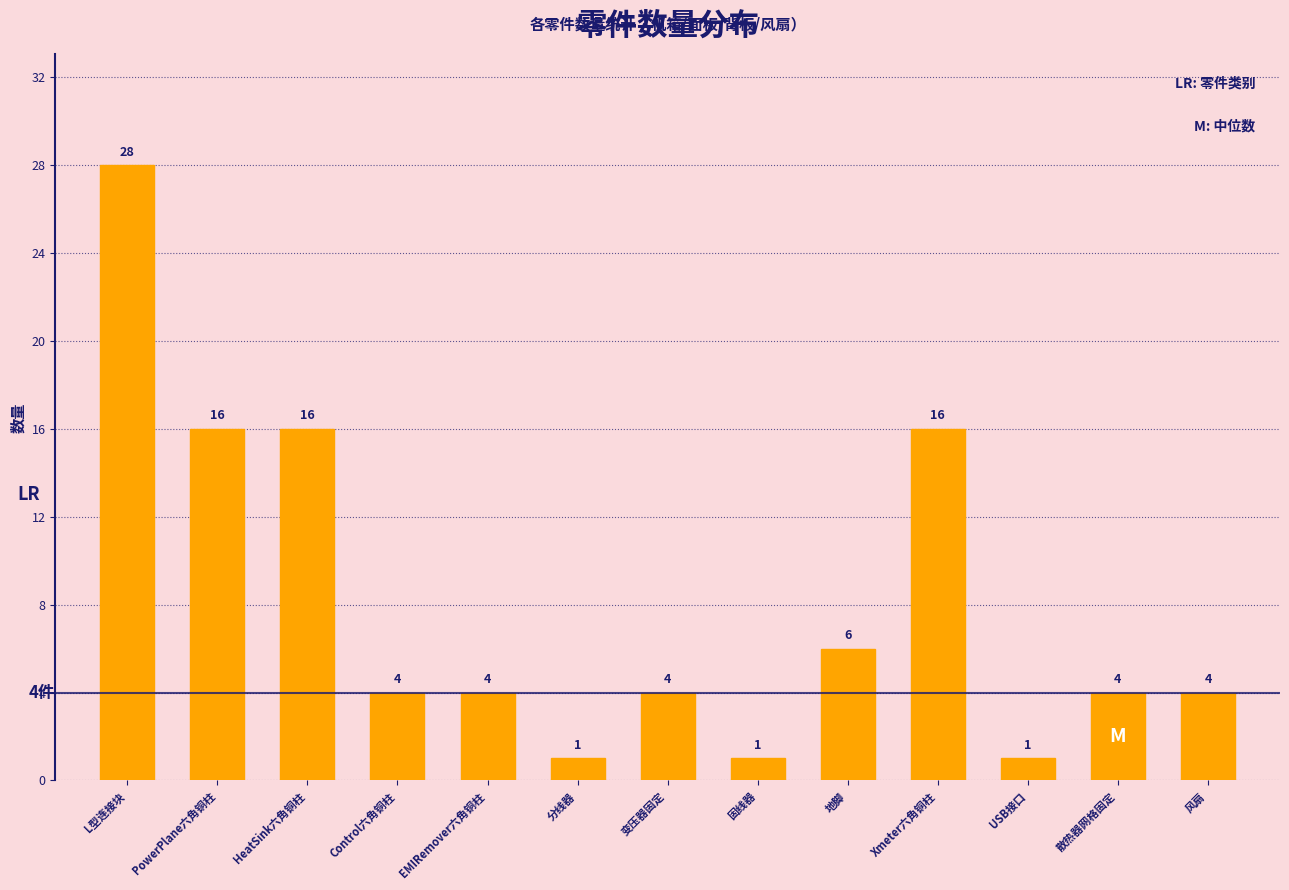

Reading right to left, extract all data points from this chart.

风扇=4	散热器网格固定=4	USB接口=1	Xmeter六角铜柱=16	地脚=6	固线器=1	变压器固定=4	分线器=1	EMIRemover六角铜柱=4	Control六角铜柱=4	HeatSink六角铜柱=16	PowerPlane六角铜柱=16	L型连接块=28